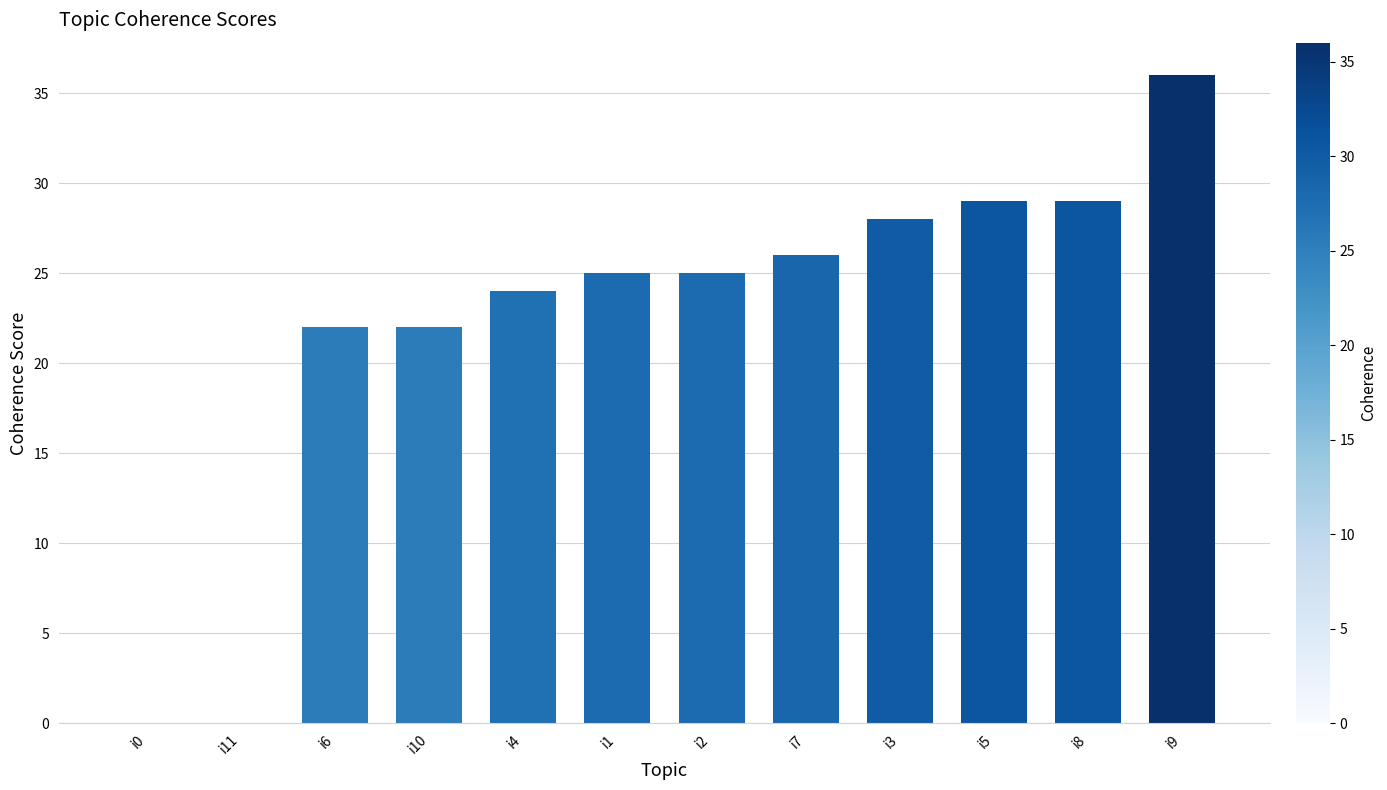

What is the approximate value at i4, to the nearest 10?

20